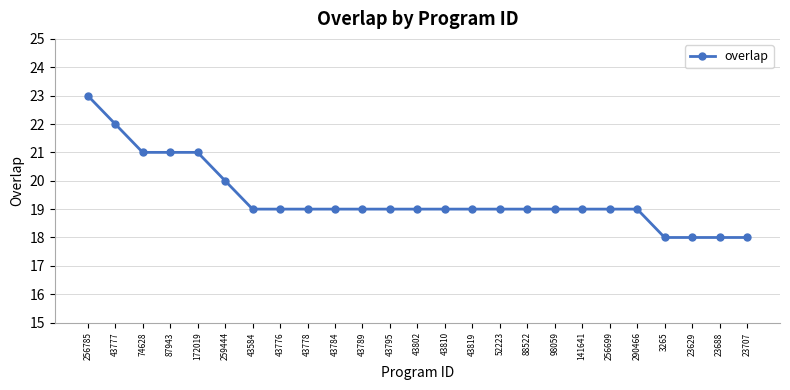

What is the average value?

19